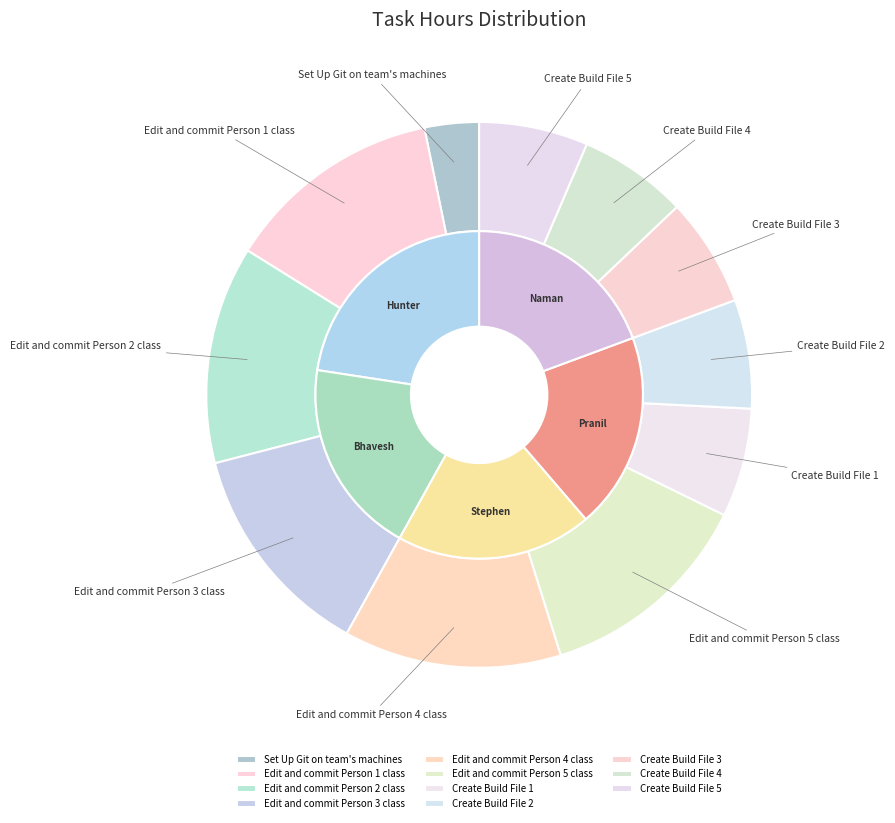

The Create Build File 3 slice represents 6% of the pie. True or false?

True